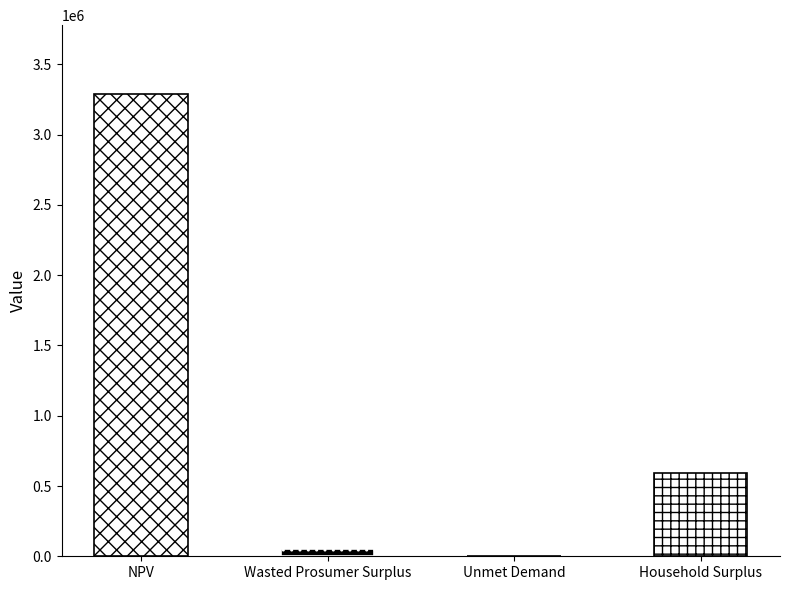

Where is the data nearest to the value 1644838?

Household Surplus